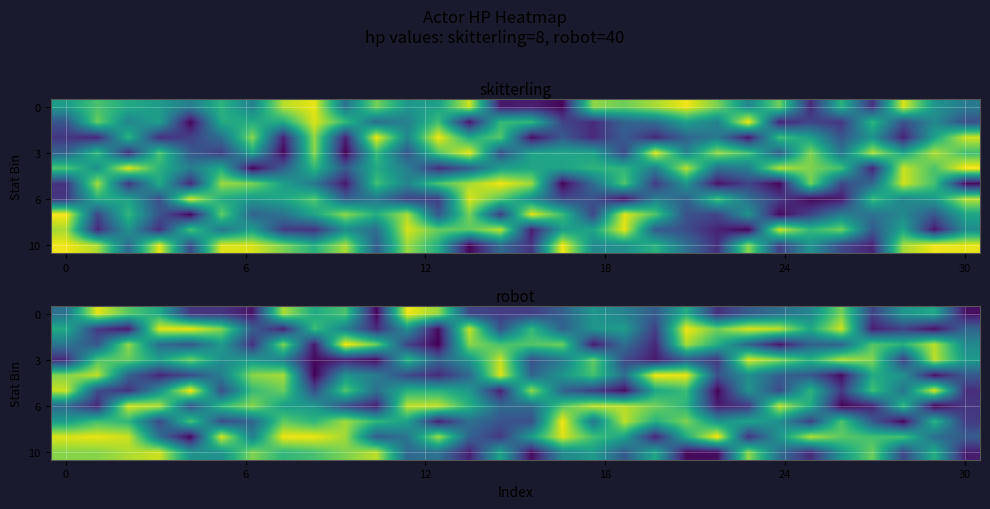

What is the difference between the maximum and second lowest values in the row_0 series?

3.7